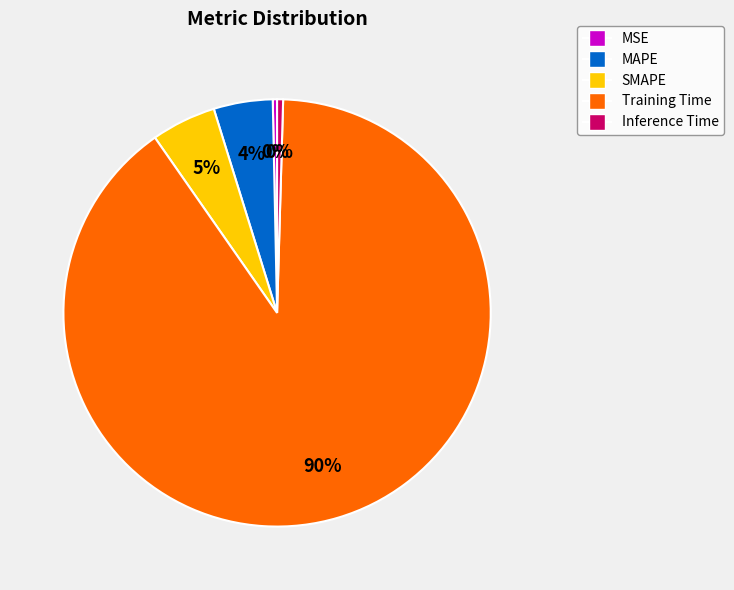

To the nearest percent, what is the average slice percentage?

20%